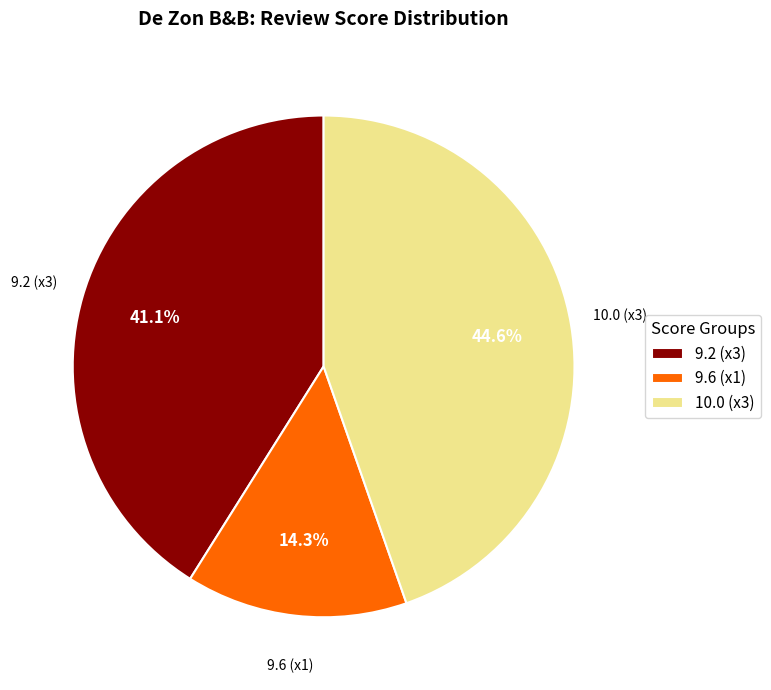

Combined, what portion of the pie is 10.0 (x3) and 9.6 (x1)?

58.9%